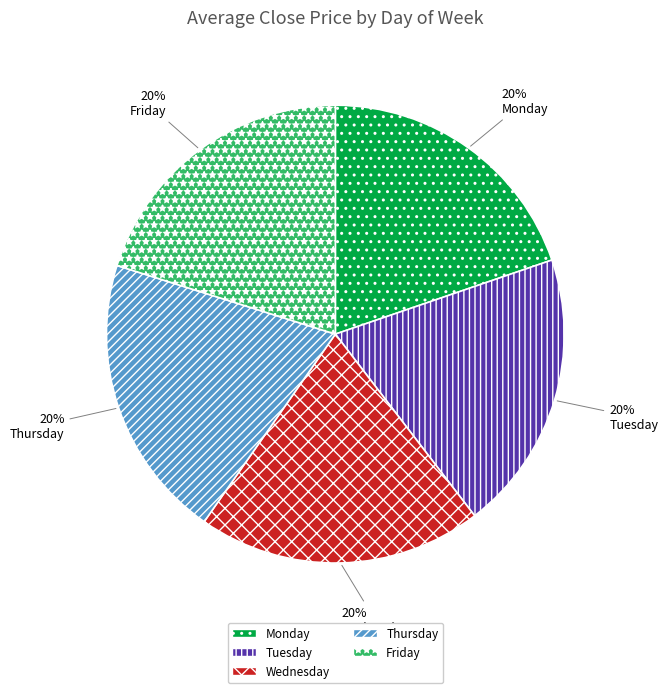

Is Monday the majority of the pie?

No